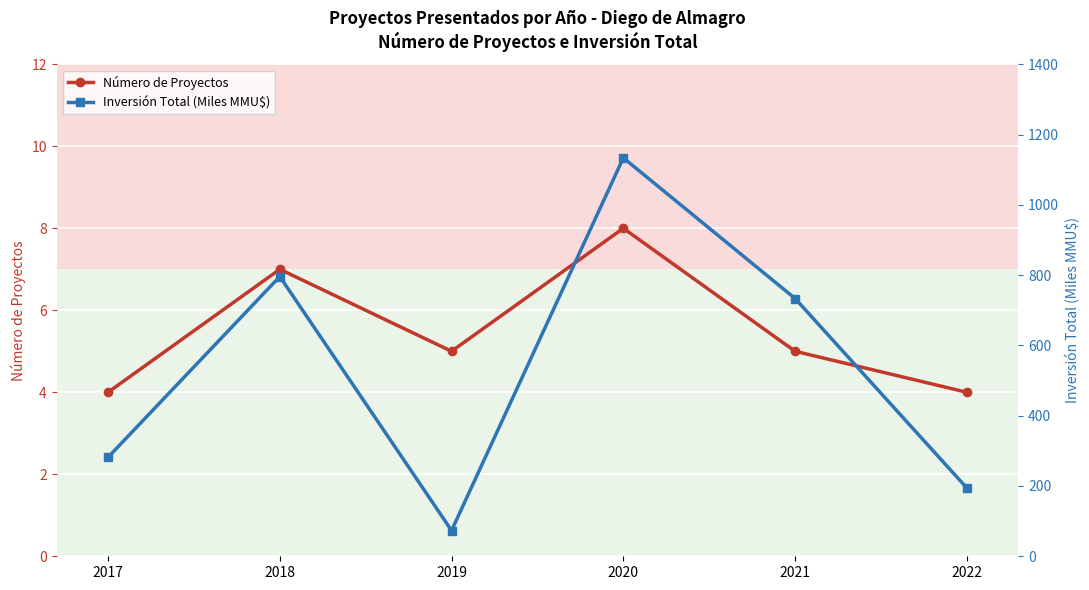

What is the lowest value of the Inversión Total (Miles MMU$) series?

73.2